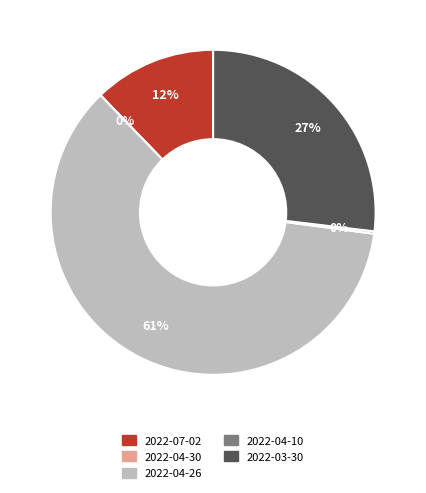

Is there any slice that represents more than half of the pie?

Yes